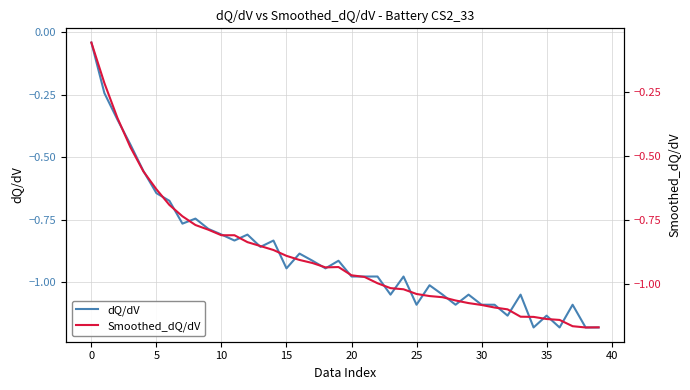

True or false: dQ/dV has more than 2 points higher than both neighbors.

True